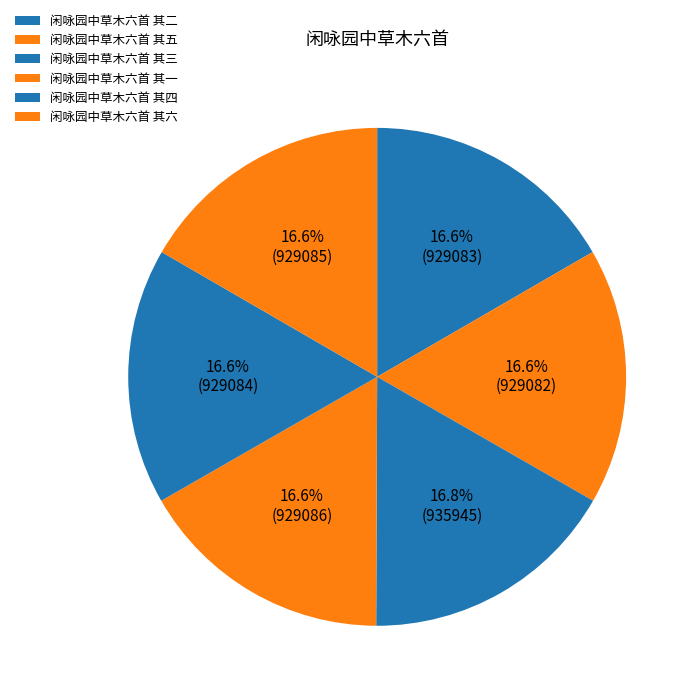

Is there a majority slice in this chart?

No